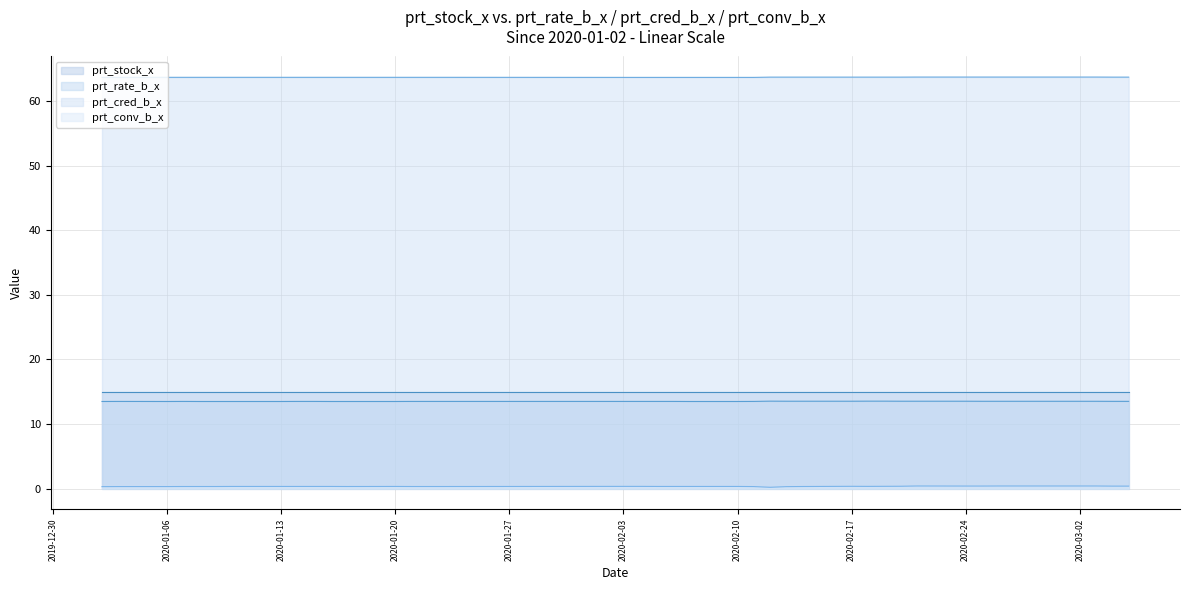

Where is prt_rate_b_x nearest to the value 13?

2020-01-02